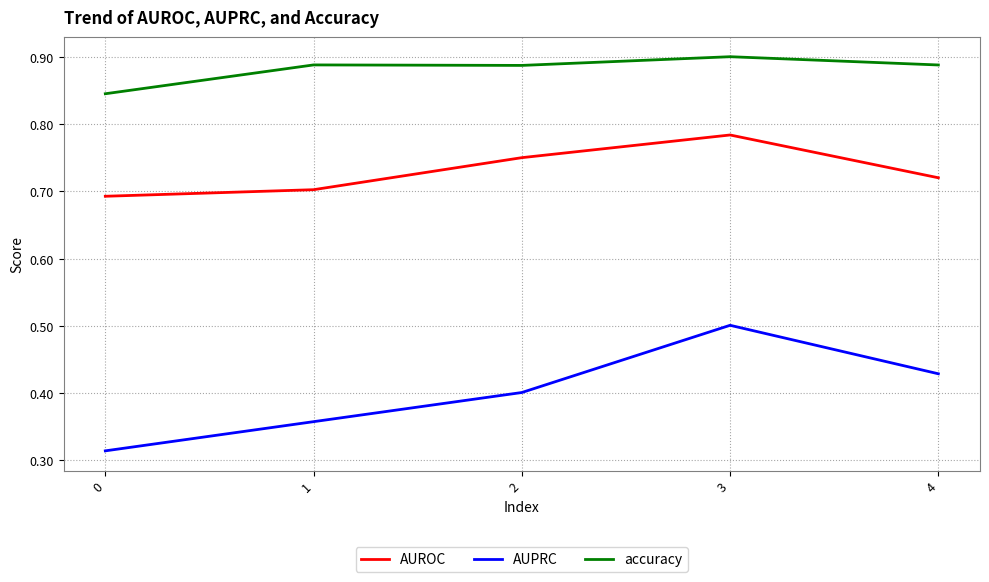

True or false: accuracy and AUROC cross at least once.

False